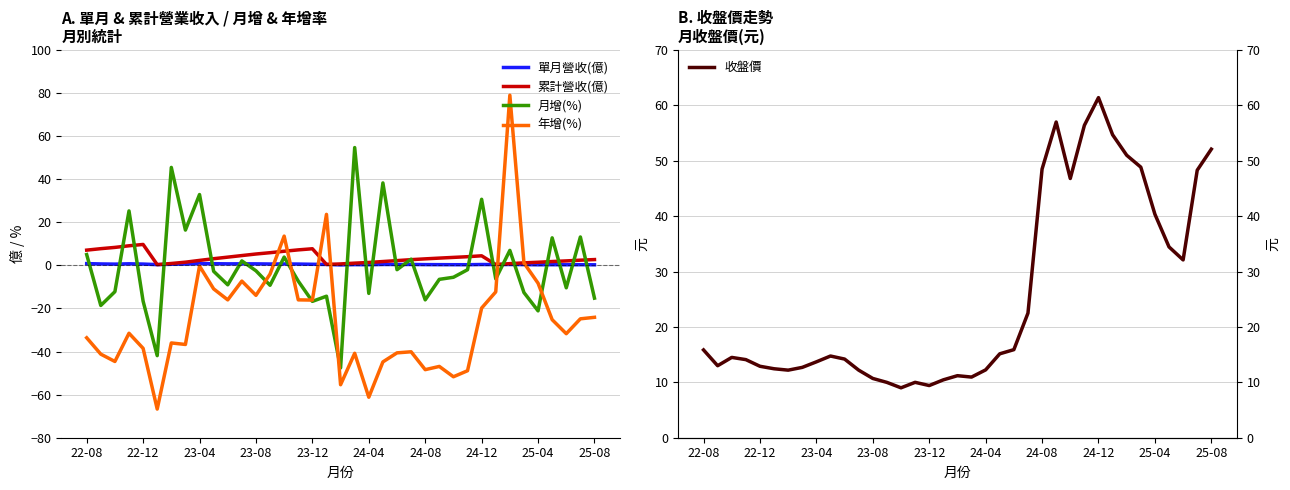

The 累計營收(億) series shows 9.7 at 22-12. True or false?

True